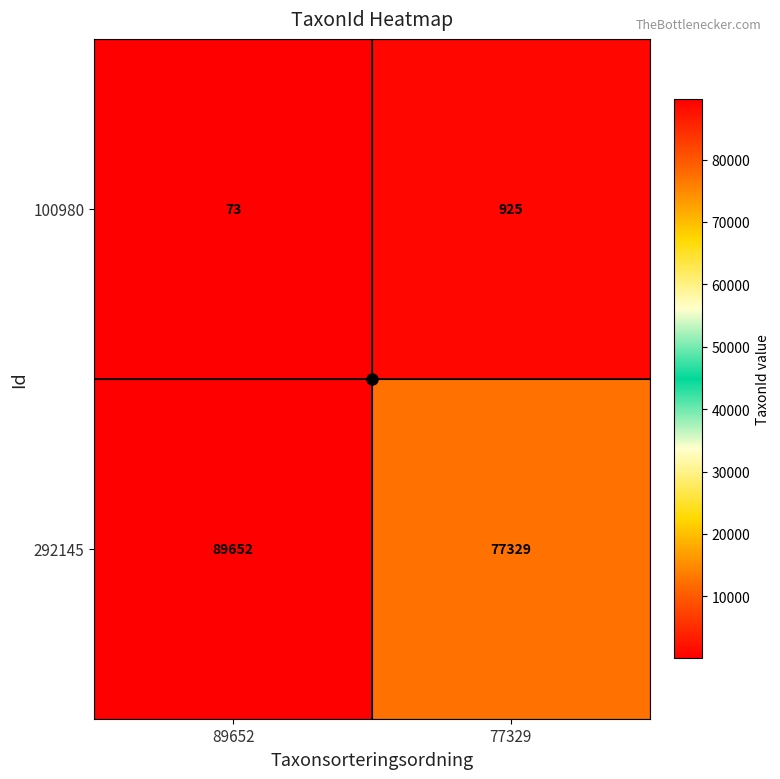

Between 89652 and 77329, which series saw the biggest shift?

292145